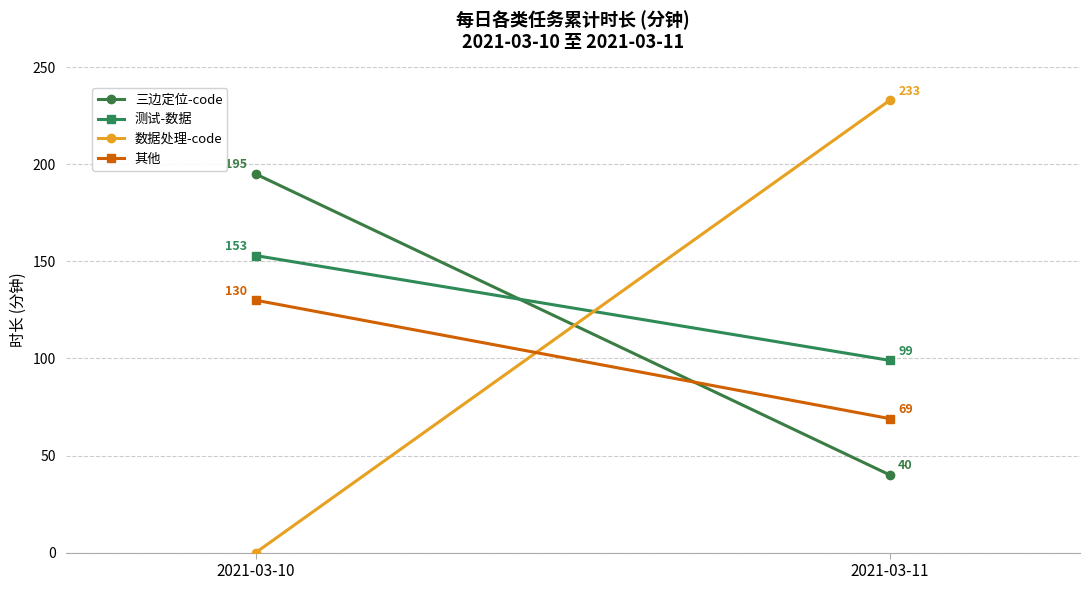

At which label is 其他 closest to 99?

2021-03-11